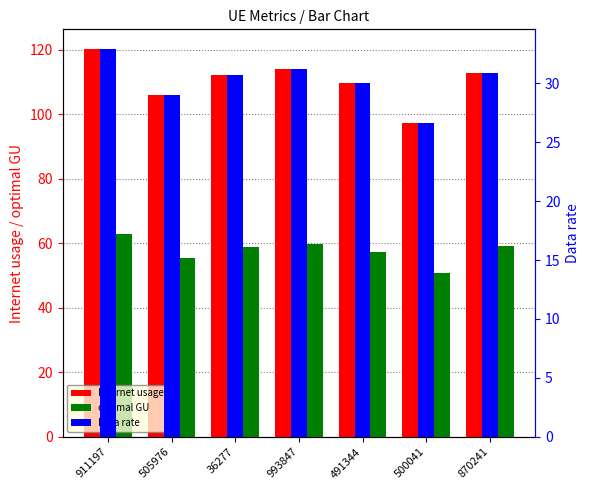

What is the difference between the Data rate values at 505976 and 911197?

3.9